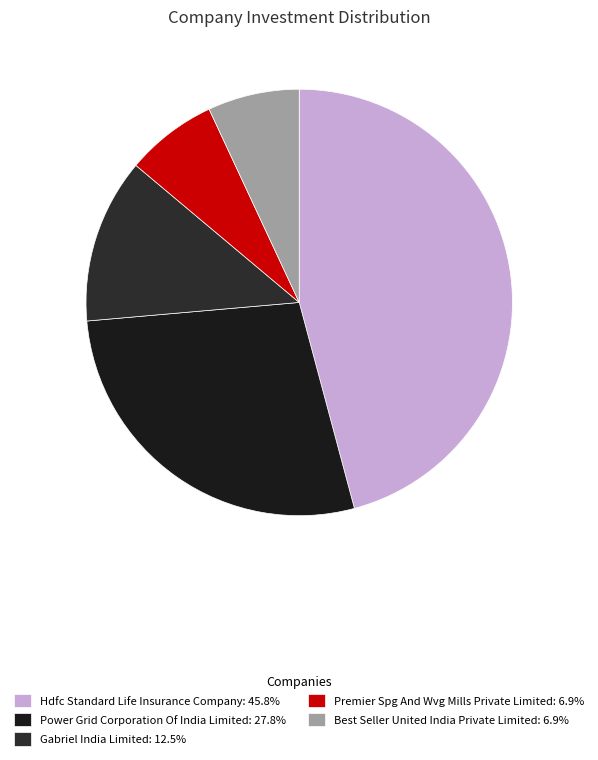

Which category has the biggest portion of the pie?

Hdfc Standard Life Insurance Company